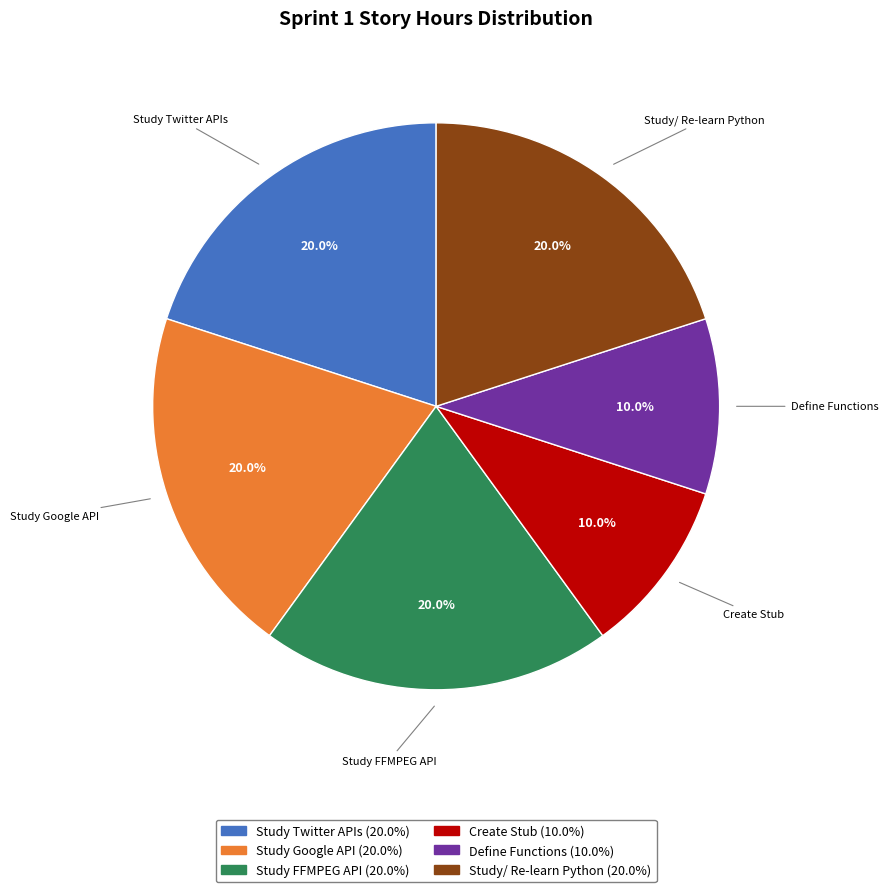

Count the number of slices in the pie.

6